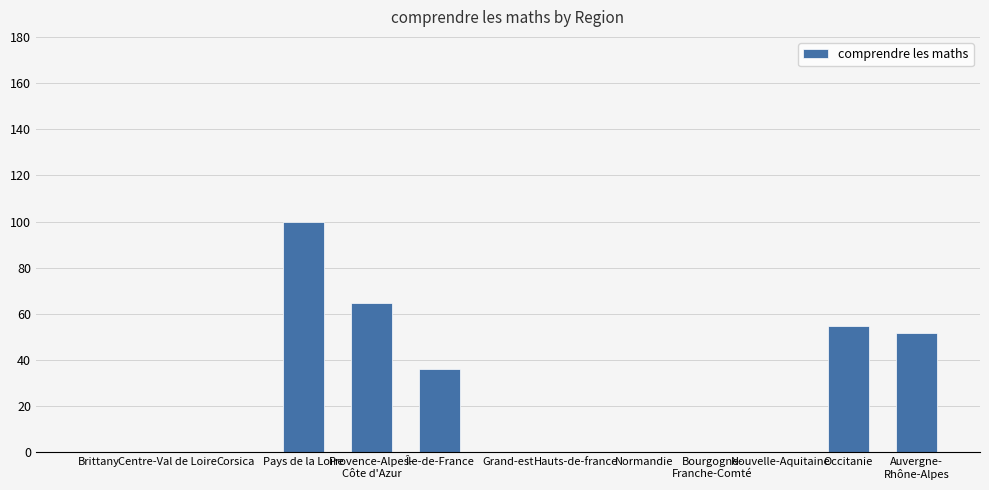

What is the change in value from Centre-Val de Loire to Auvergne-
Rhône-Alpes?

+51.6